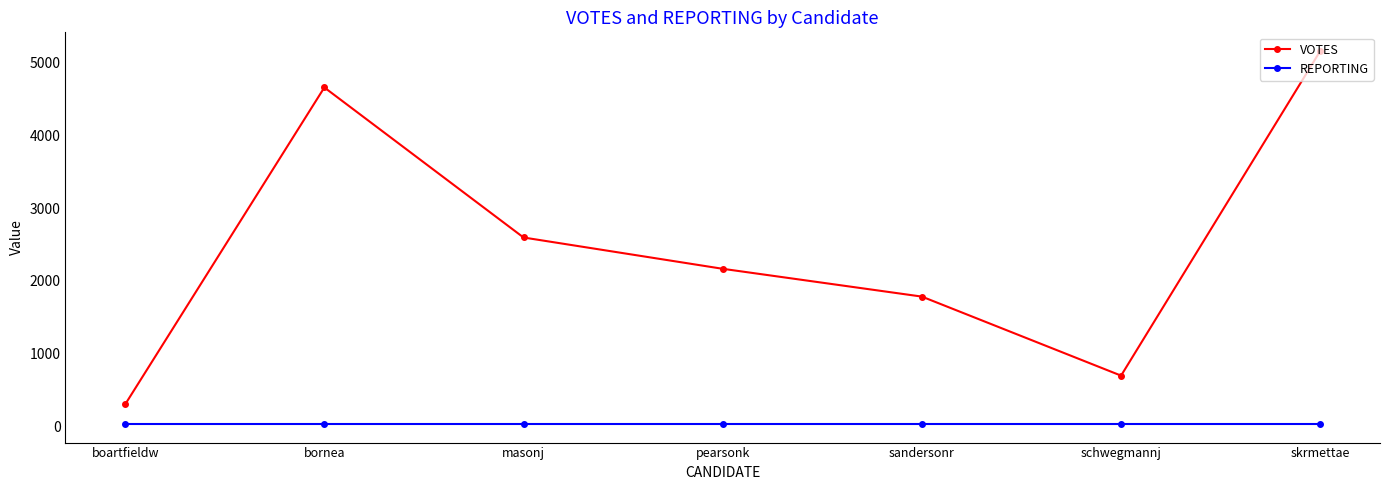

True or false: VOTES and REPORTING cross at least once.

False